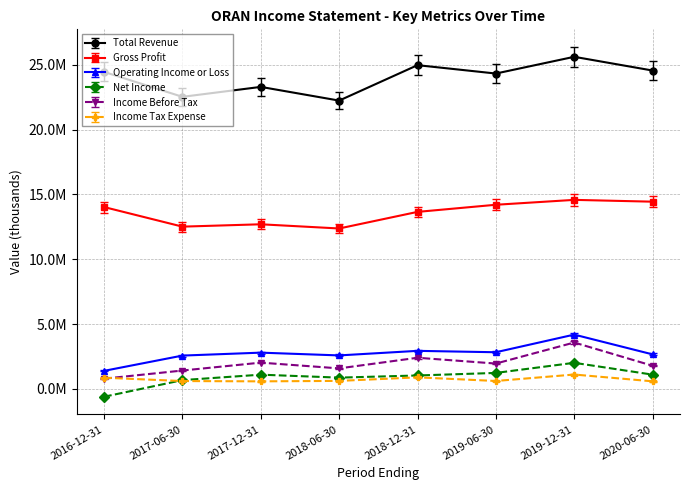

What is the spread (max minus min) of values at 2018-06-30?

21633900